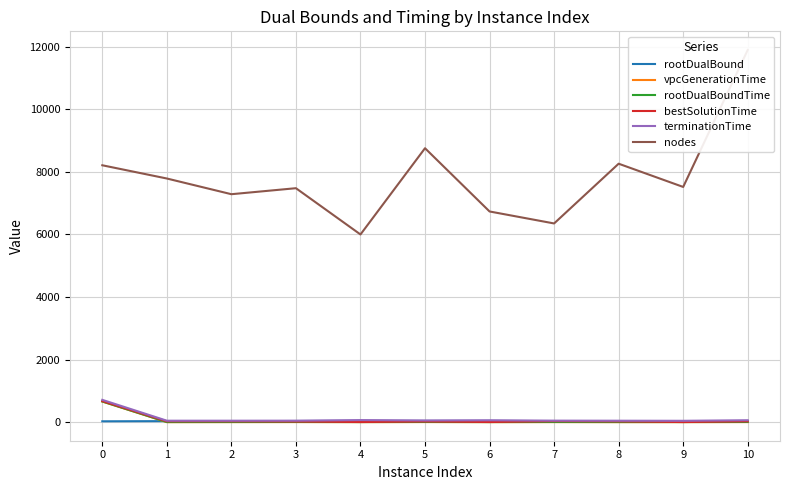

At which category is the sum across all series the highest?

10